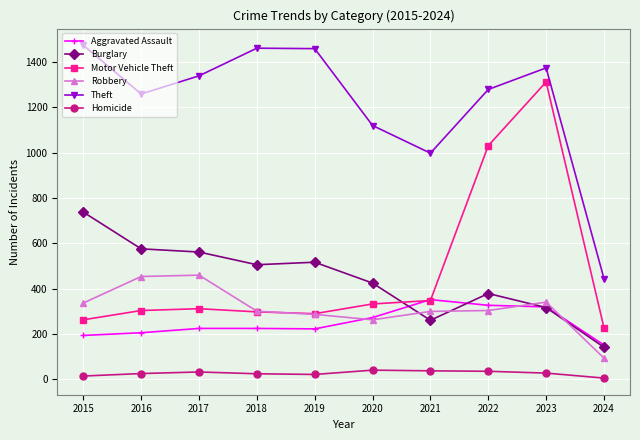

Is it true that Aggravated Assault equals 225 at 2018?

True